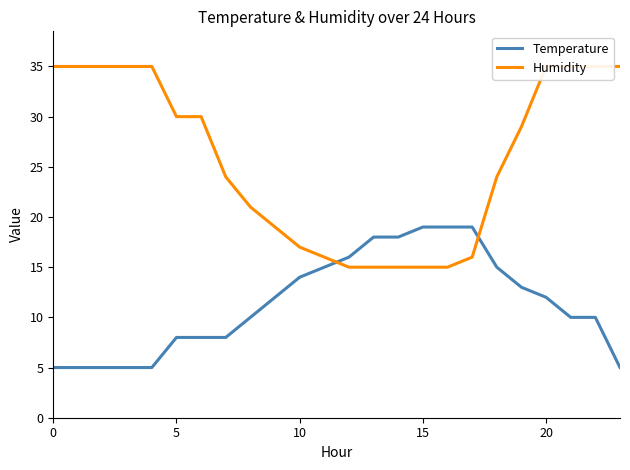

What is the value of the Temperature point at the 24th from the left?

5